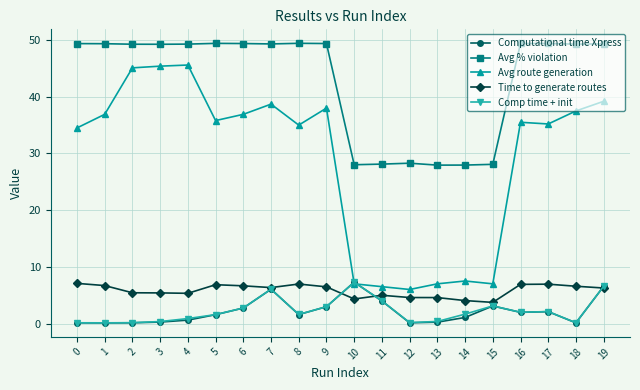

True or false: Computational time Xpress has a value of 1.6 at 8.

True